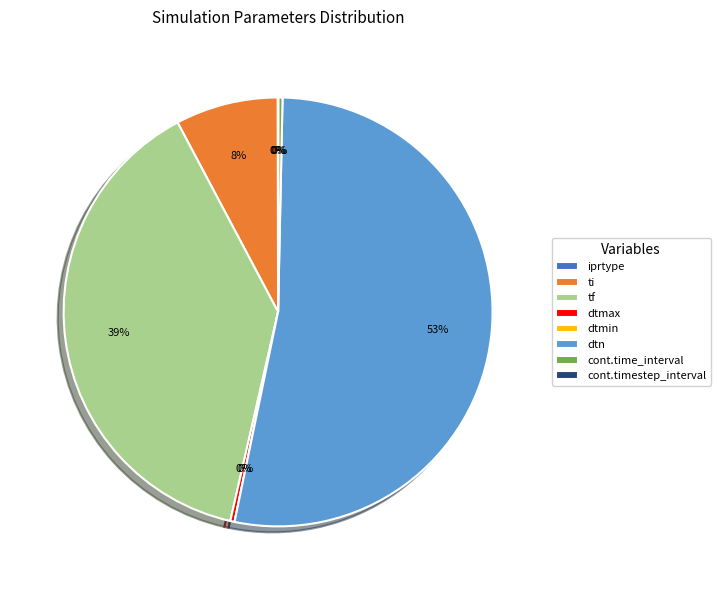

Is there any slice that represents more than half of the pie?

Yes